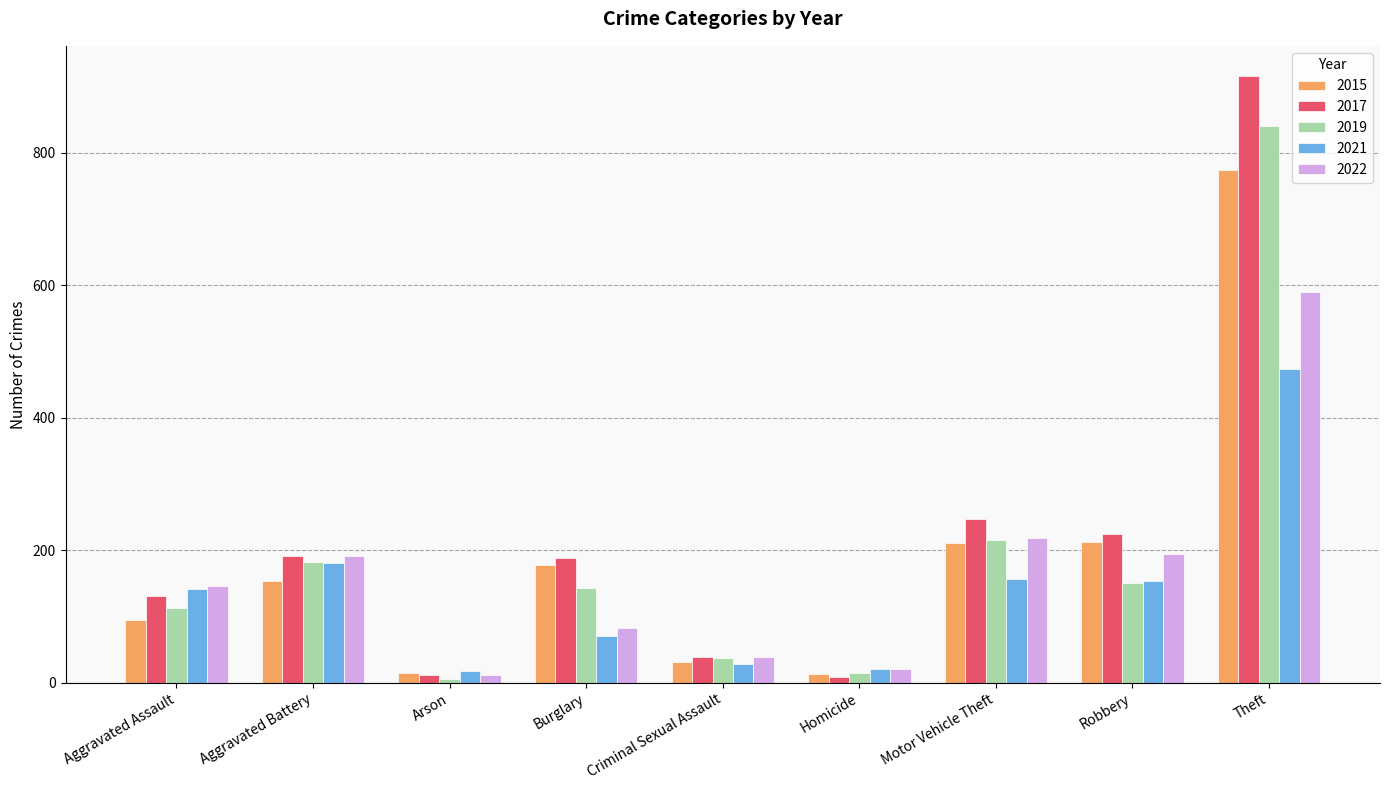

True or false: 2019 has a value of 6 at Arson.

True